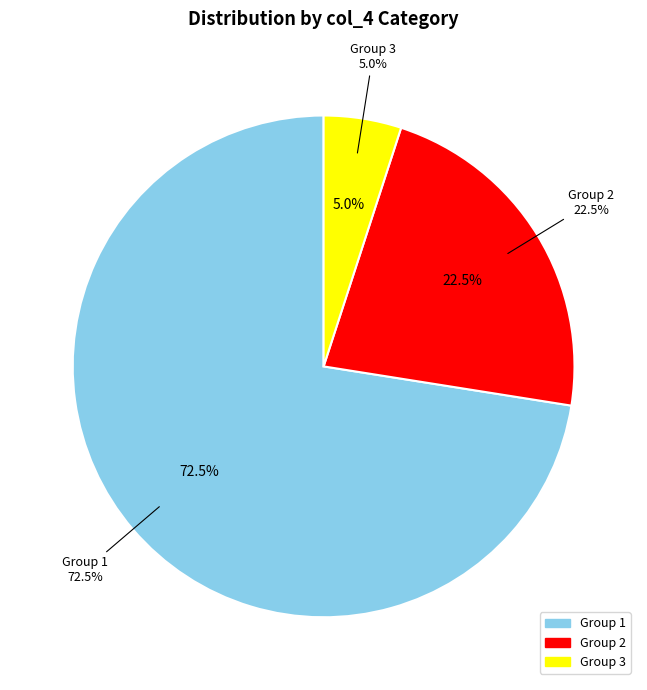

True or false: 4 accounts for 36% of the total.

False